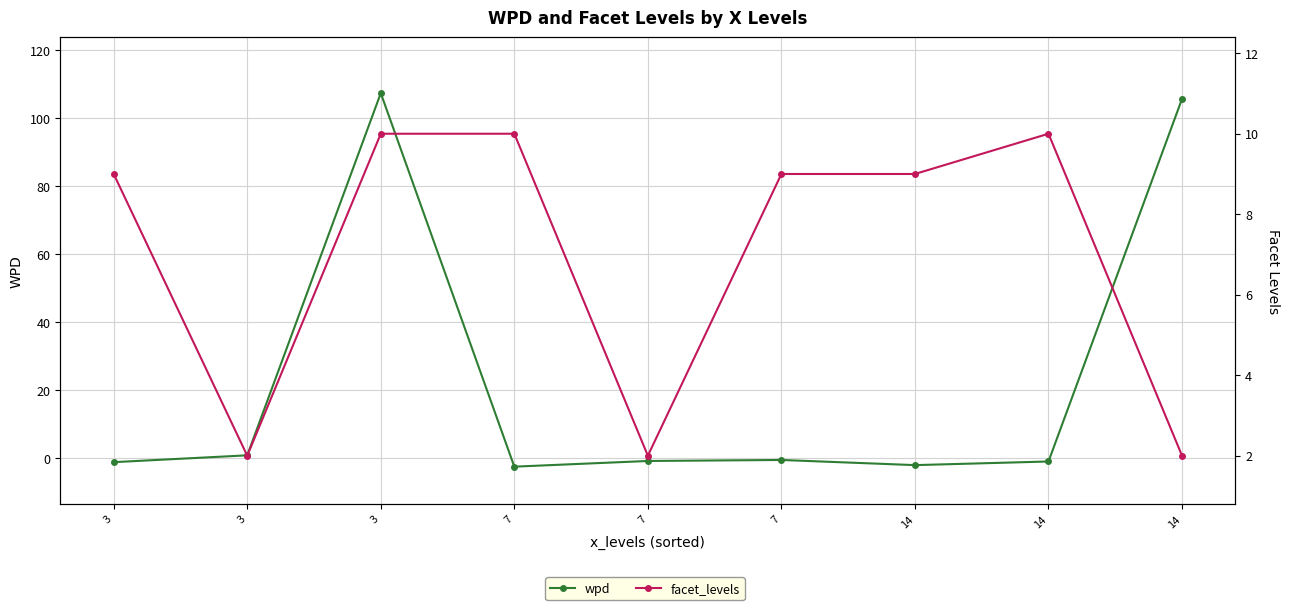

The value of wpd at 3 is -1.1. True or false?

True